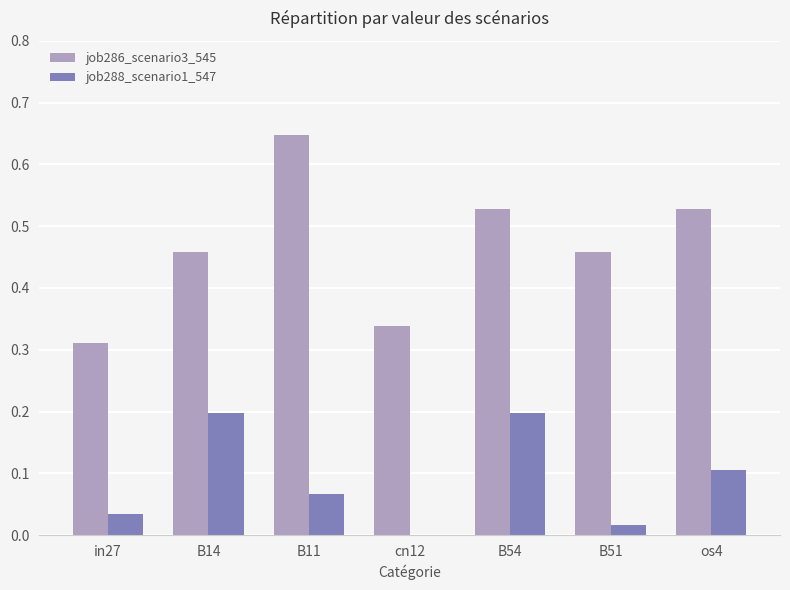

Which series changed the most between in27 and B14?

job288_scenario1_547